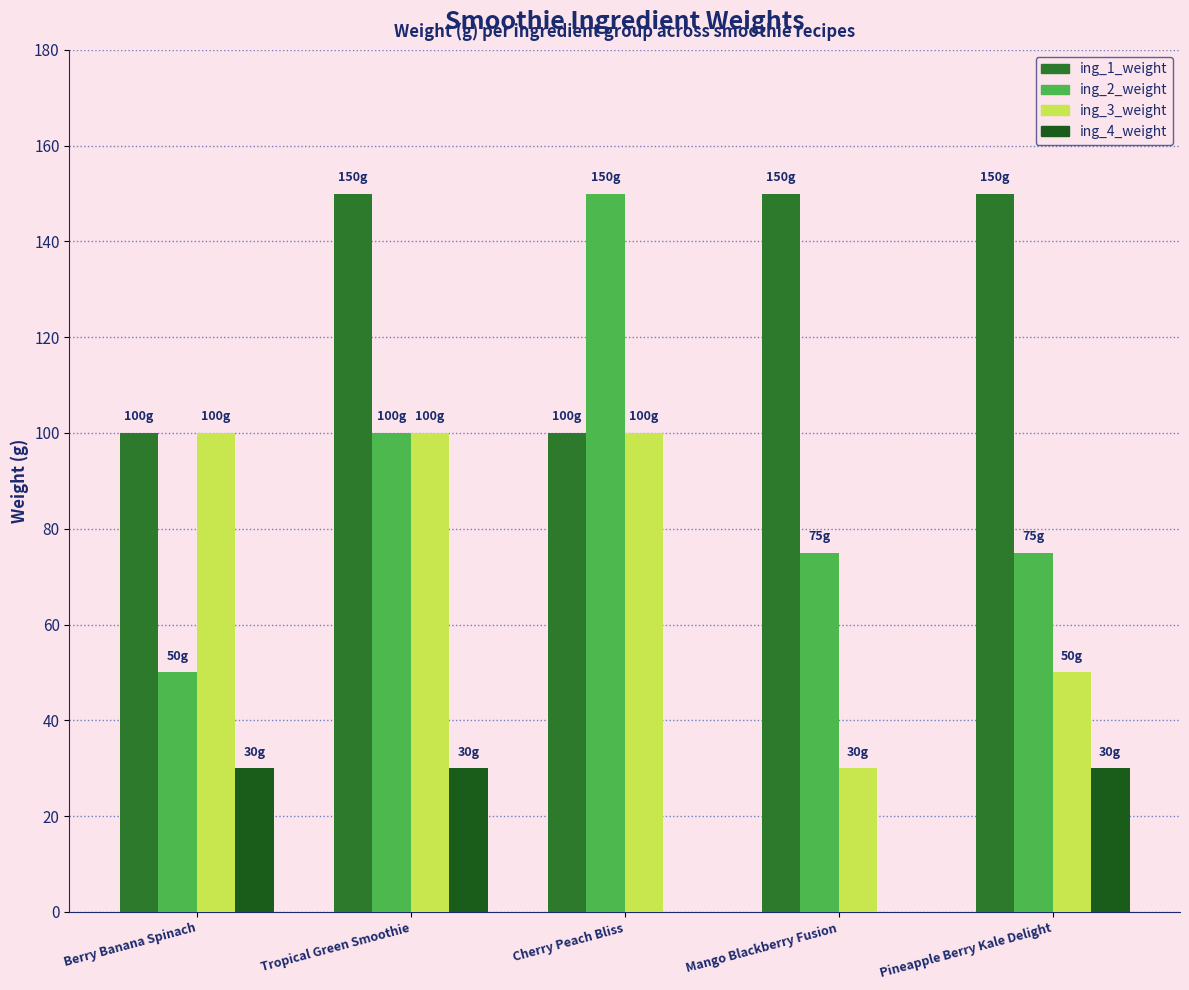

Reading right to left, extract all data points from this chart.

ing_1_weight: 150	150	100	150	100
ing_2_weight: 75	75	150	100	50
ing_3_weight: 50	30	100	100	100
ing_4_weight: 30	0	0	30	30